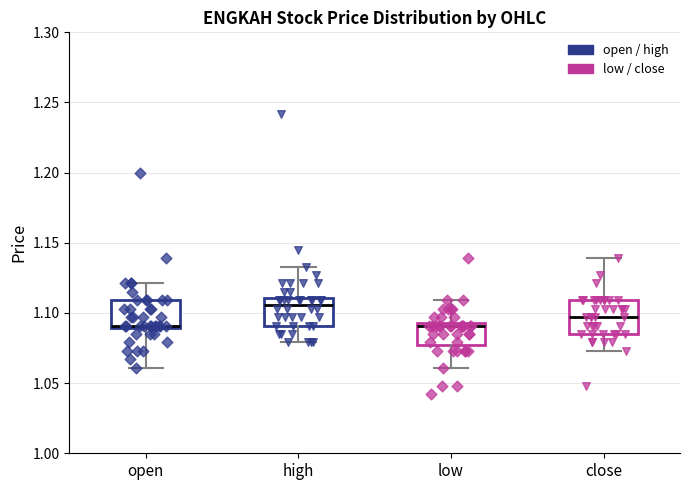

Reading left to right, transcribe this box plot: for each box, give where its median line is, the range the box spans, and where its two whiskers end, as read against the y-axis. The values are not printed on the chart, so give them approximately, as read against the axis.

open: median 1.090 (just above the box's lower edge), box 1.090 to 1.110, whiskers 1.060 to 1.120
high: median 1.105, box 1.090 to 1.110, whiskers 1.080 to 1.135
low: median 1.090, box 1.080 to 1.095, whiskers 1.060 to 1.110
close: median 1.095, box 1.085 to 1.110, whiskers 1.075 to 1.140